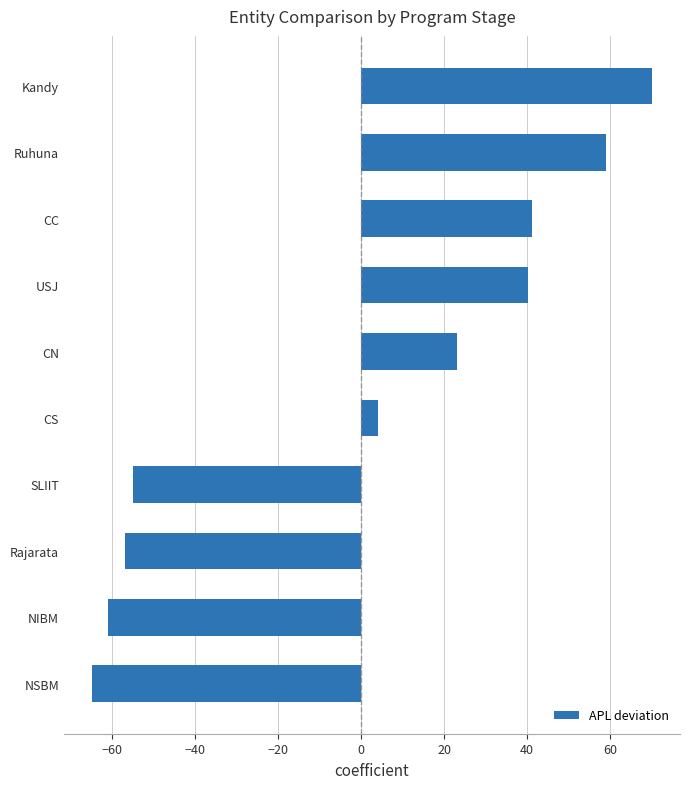

True or false: the data shows -60.9 at NIBM.

True